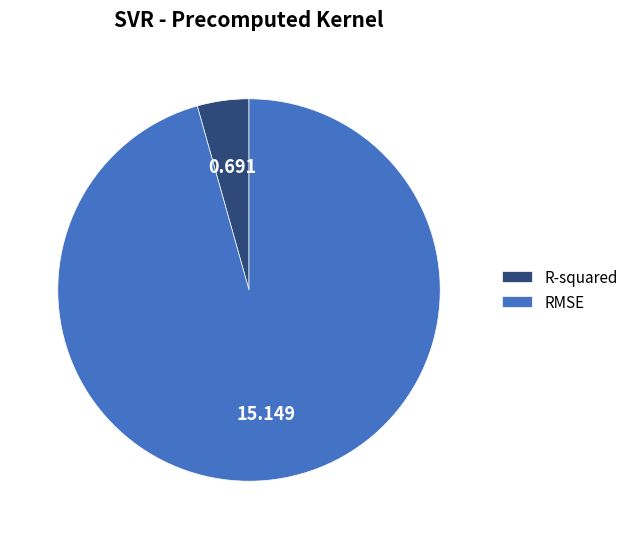

Count the number of slices in the pie.

2